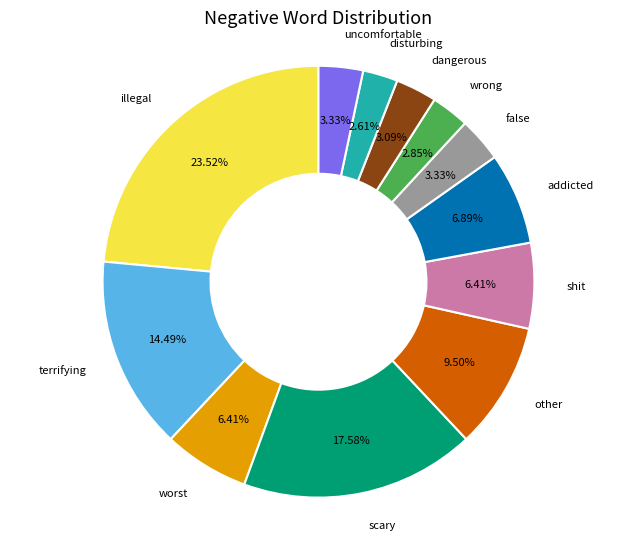

Is there a majority slice in this chart?

No